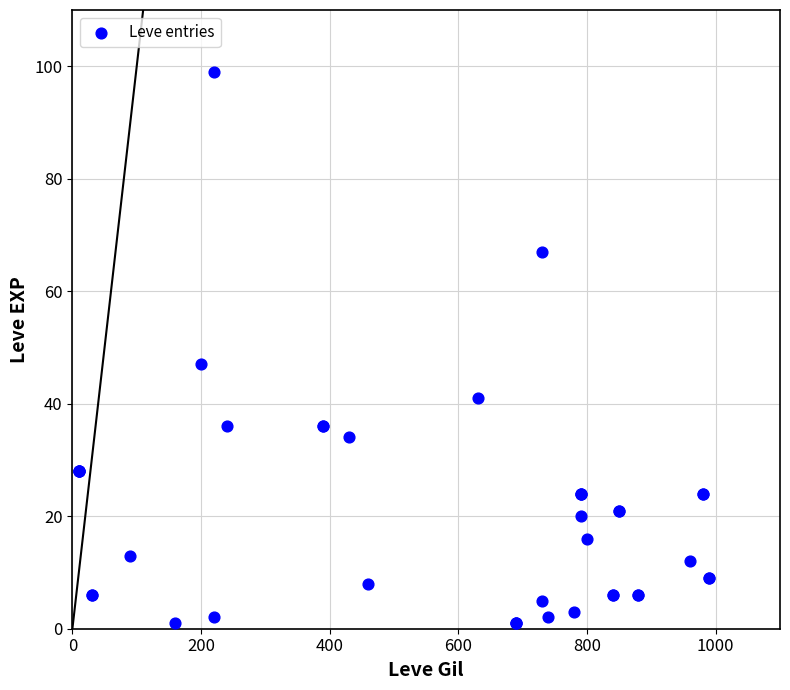

What Y value in the scatter plot is closest to 50?

47